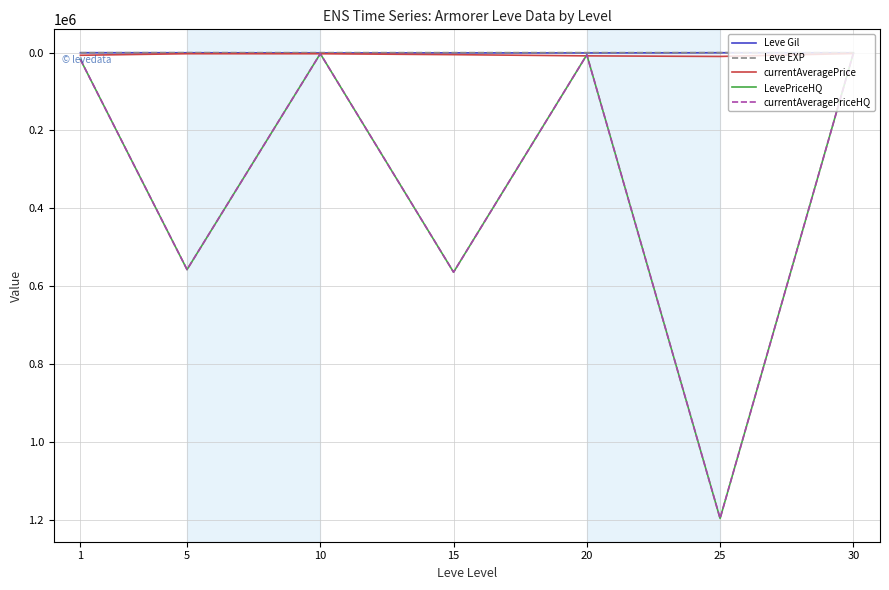

How many lines are shown in the chart?

5